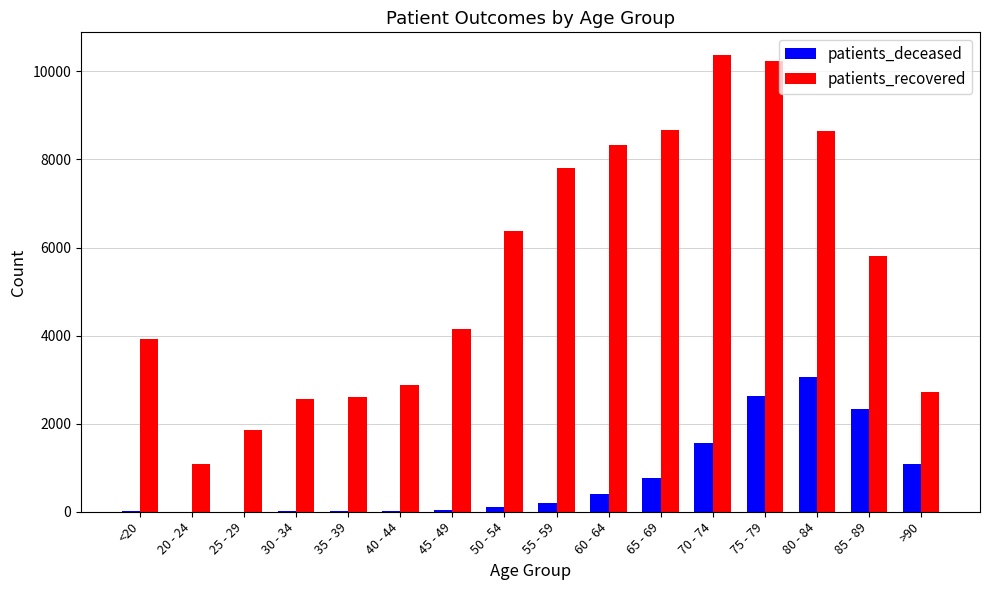

Is the value of patients_deceased at 70 - 74 greater than the value of patients_recovered at 50 - 54?

No